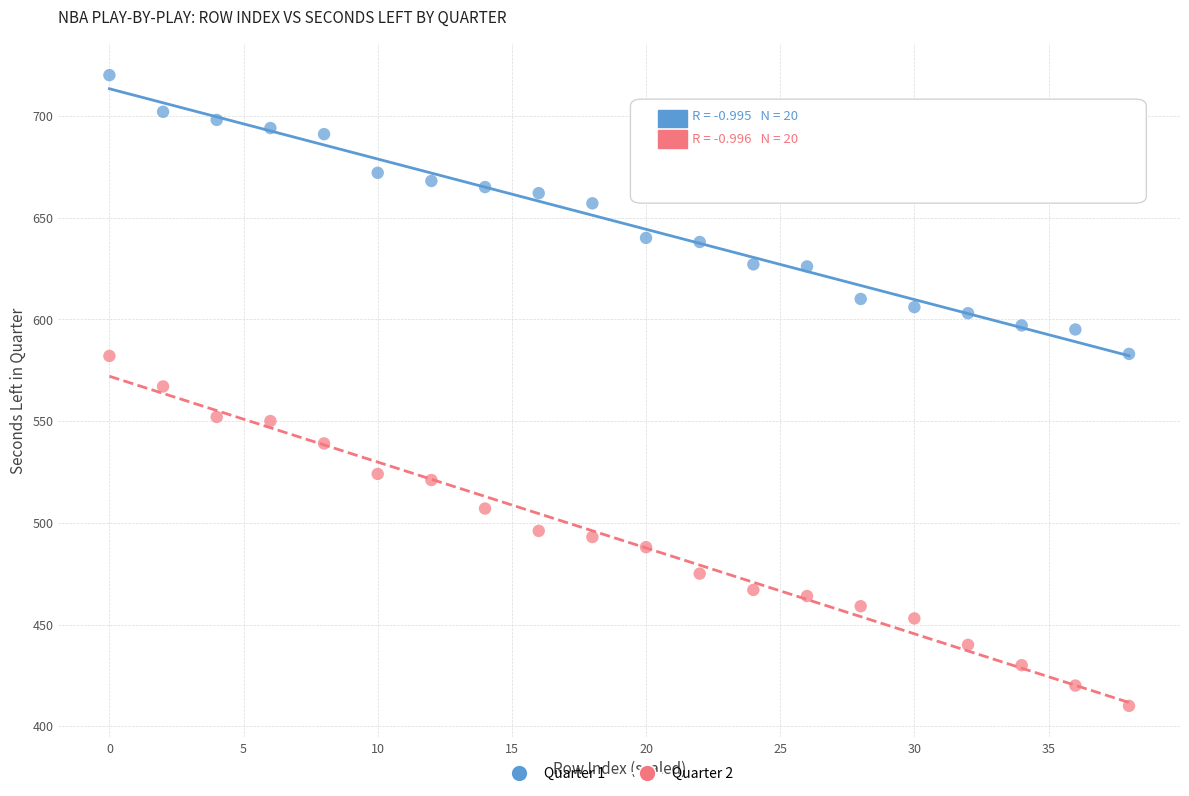

In the Quarter 1 series, what Y value is closest to 651?

657